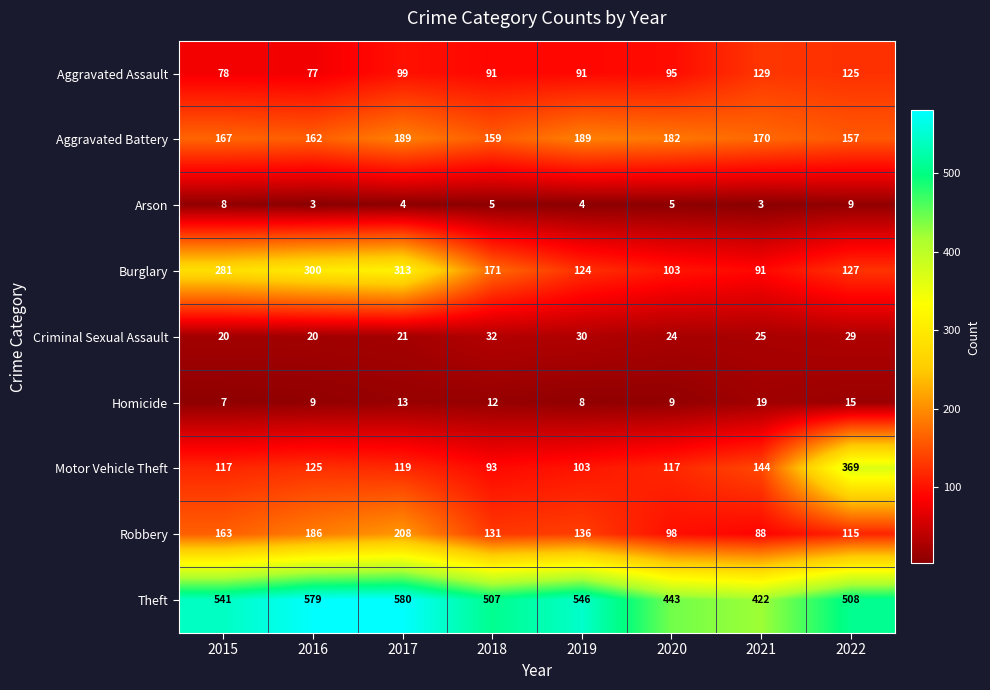

Where is Motor Vehicle Theft nearest to the value 231?

2021